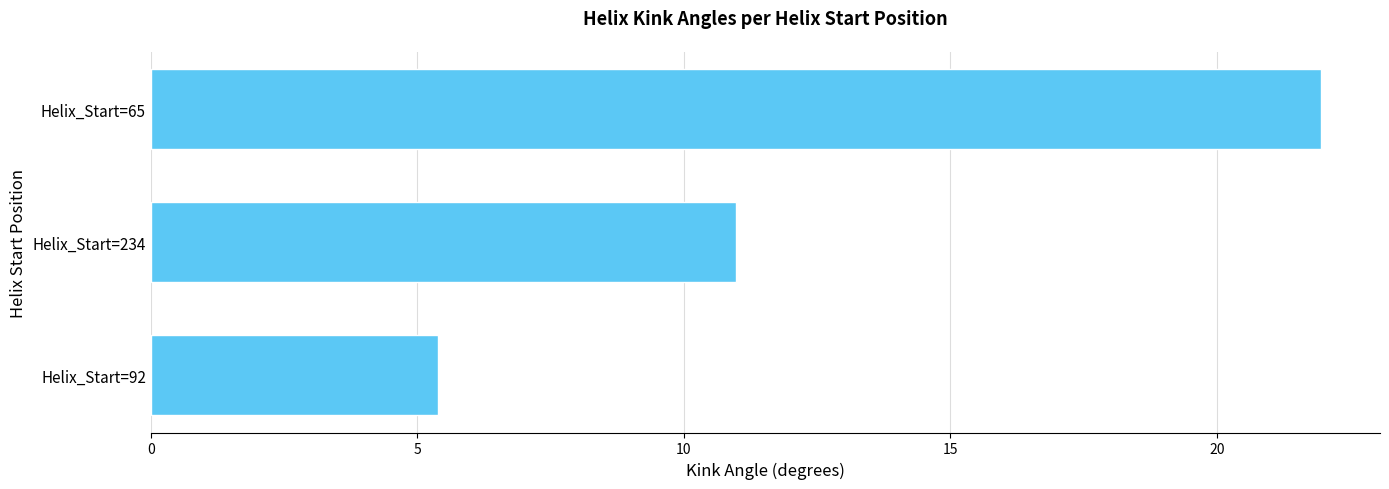

What is the difference between the maximum and second lowest values?

11.0